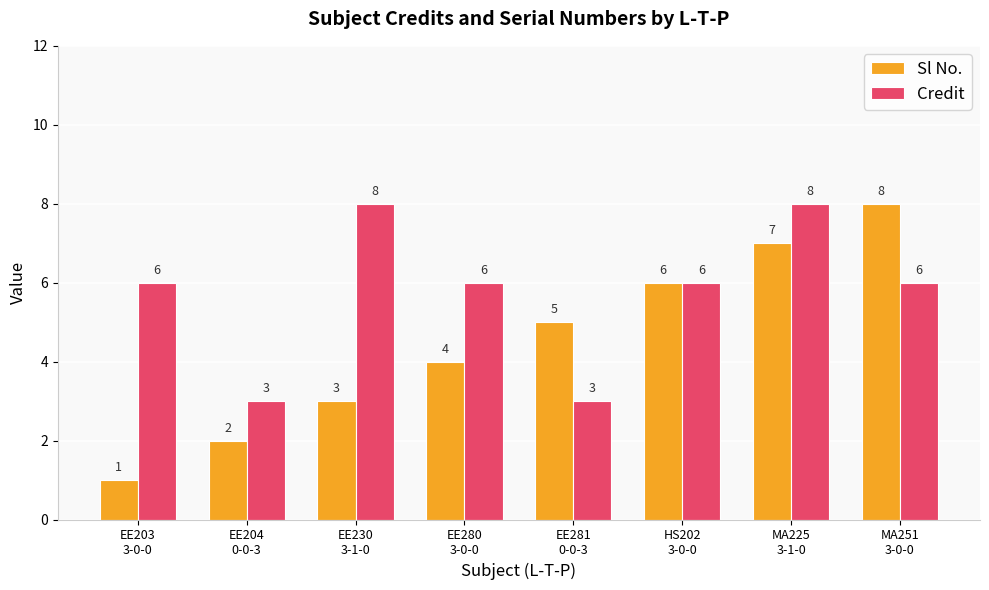

What position from the right is EE280
3-0-0?

5